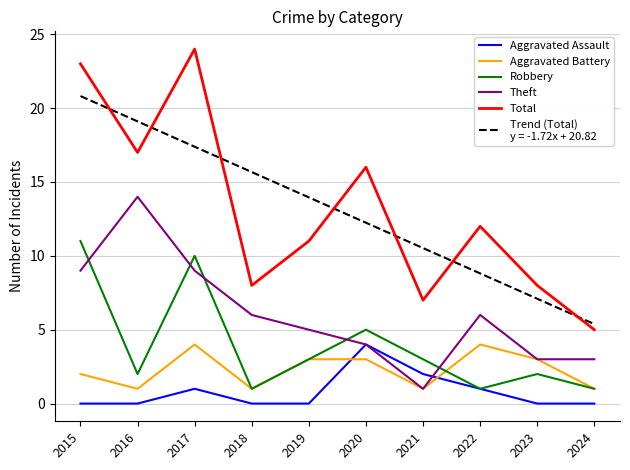

What is the difference between the highest and lowest values at 2021?

9.5